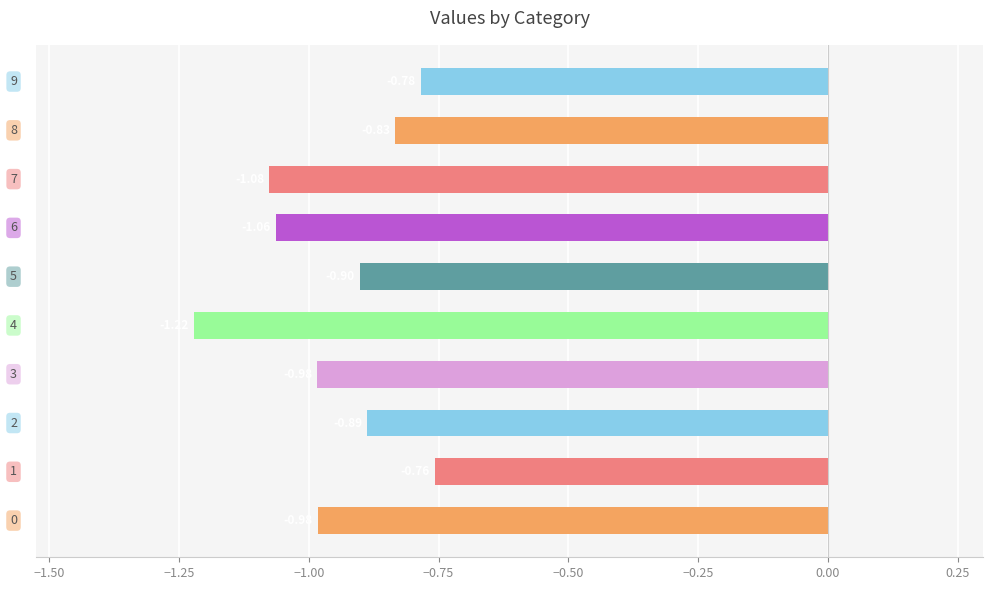

What is the average value?

-0.9